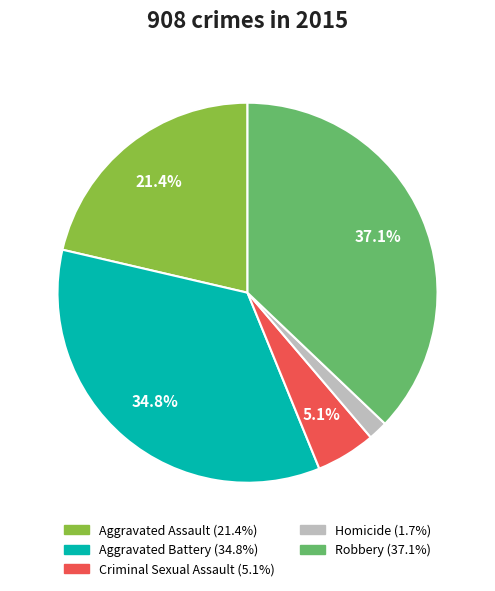

What is the smallest slice in the pie chart?

Homicide